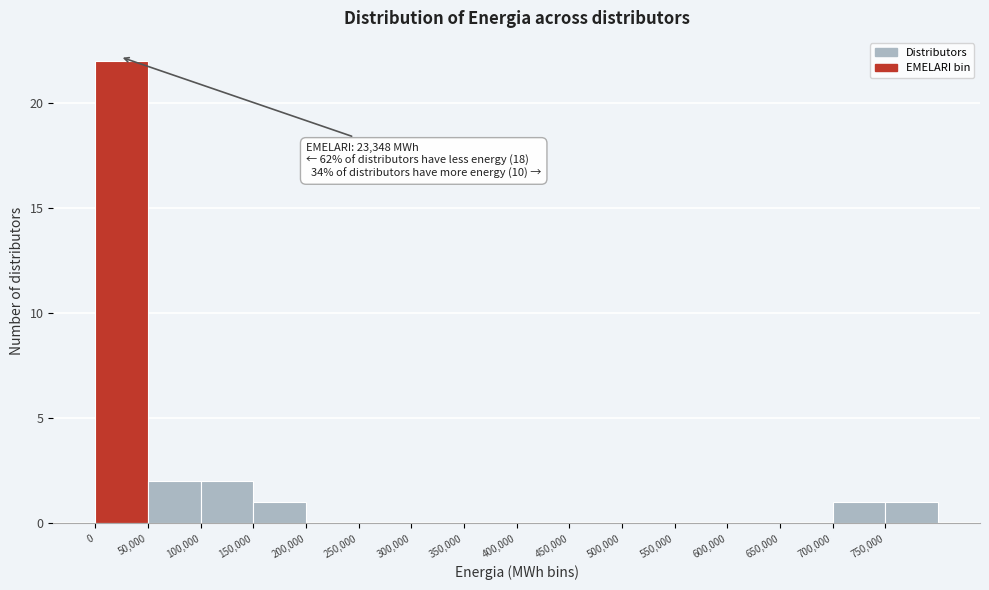

Over which range of the x-axis is the bar tallest?

0 to 50000